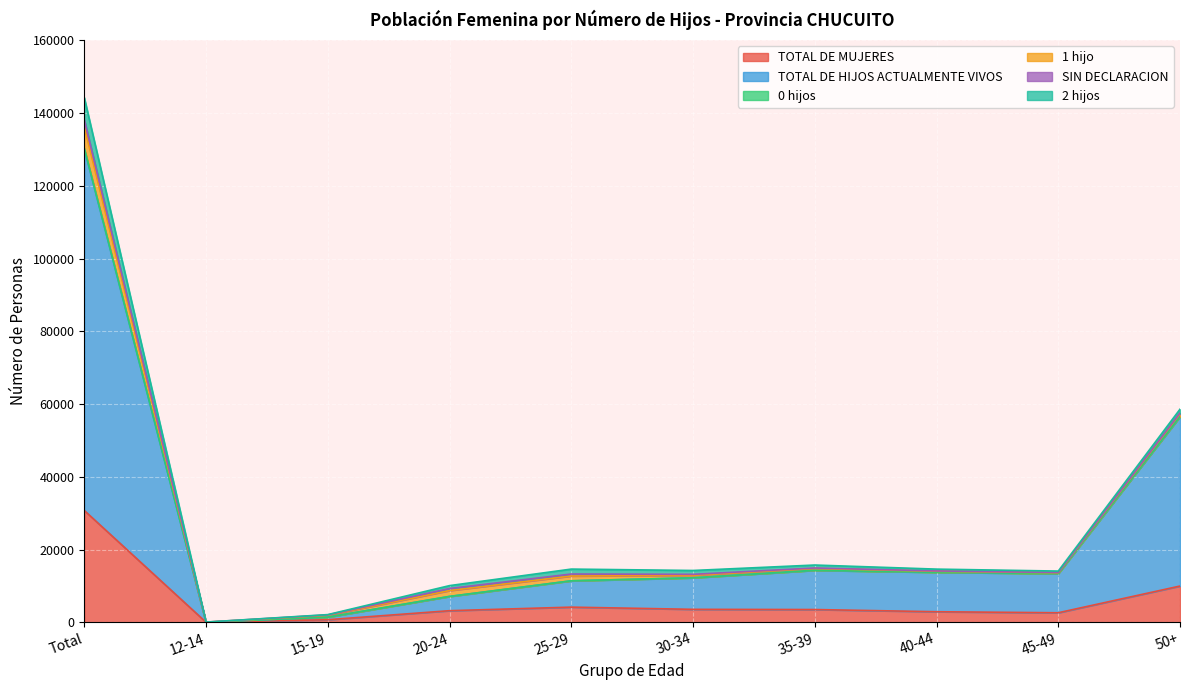

Which category has the highest value in the TOTAL DE MUJERES series?

Total